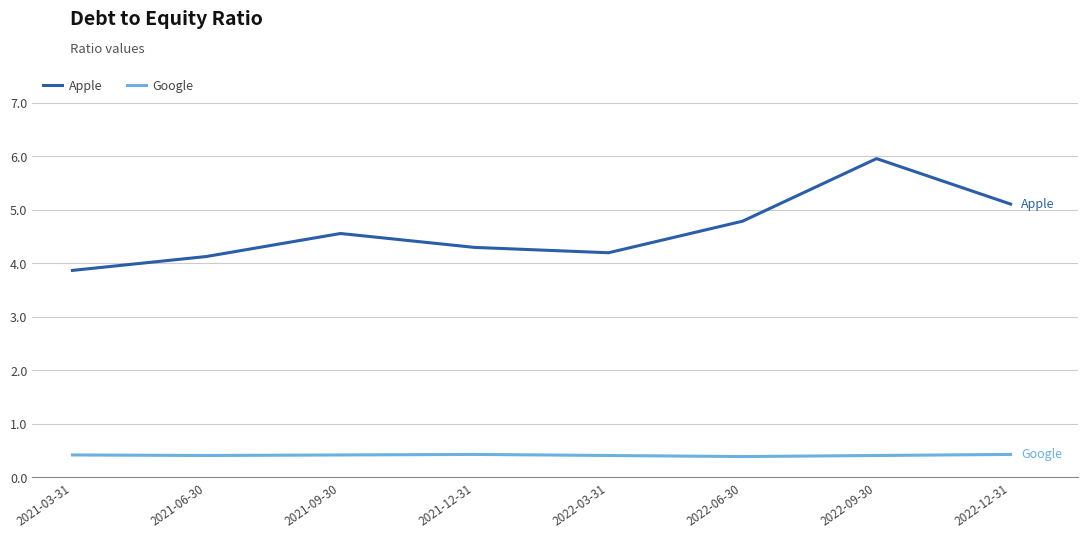

What position from the left is 2022-06-30?

6